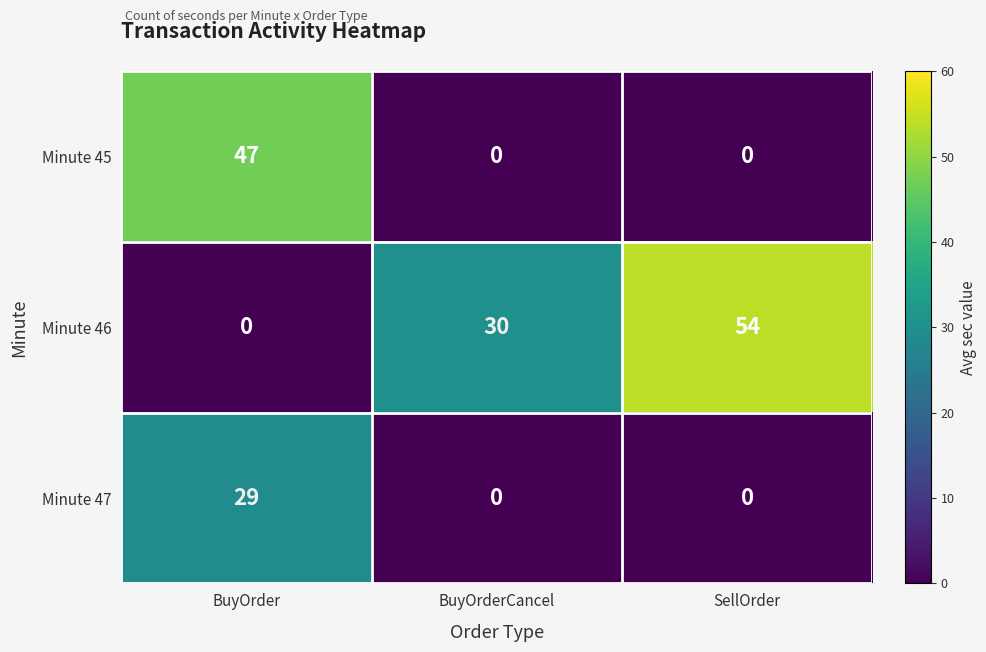

Rank the series by their maximum value, from lowest to highest.

Minute 47, Minute 45, Minute 46